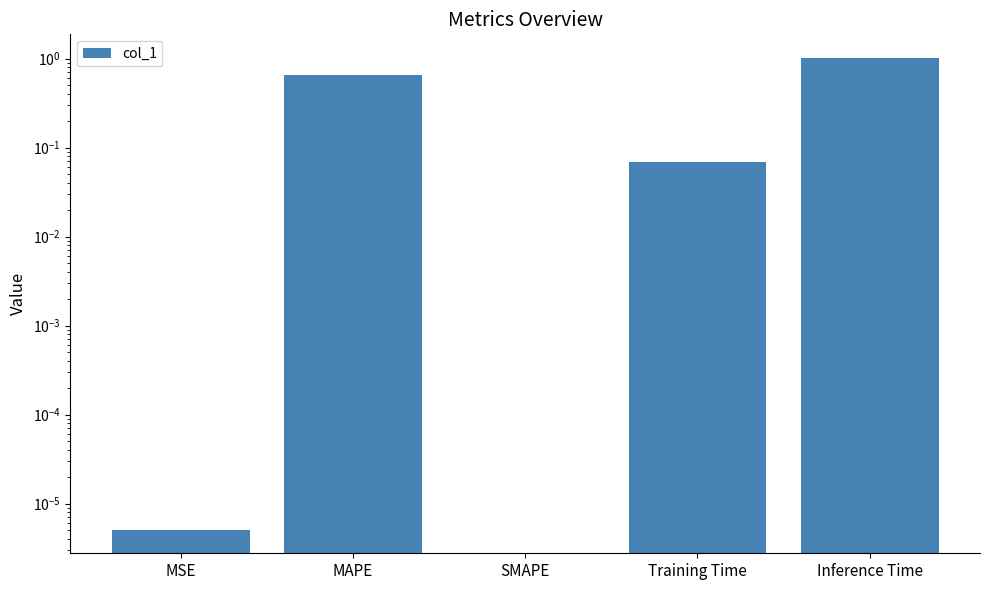

List the labels in order of value, largest first.

Inference Time, MAPE, Training Time, MSE, SMAPE